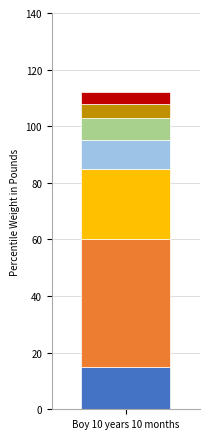

Does the chart contain stacked bars?

Yes